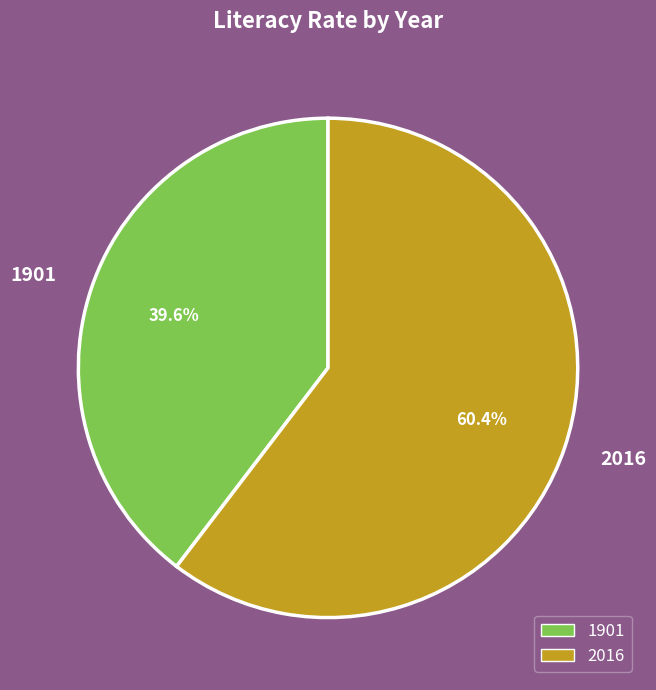

What is the largest slice in the pie chart?

2016